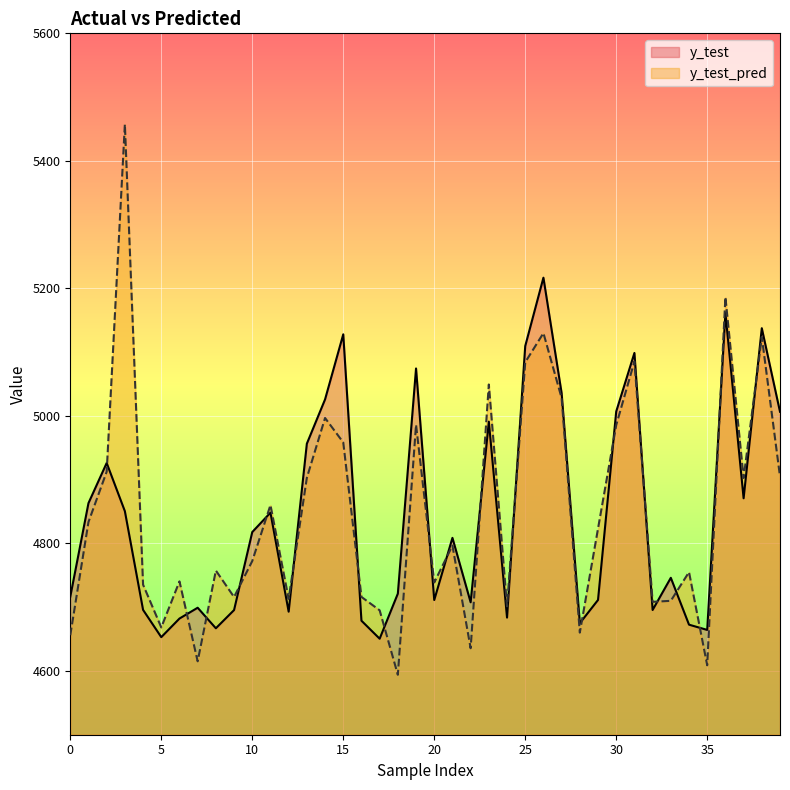

What is the difference between the y_test values at 37 and 13?

85.7